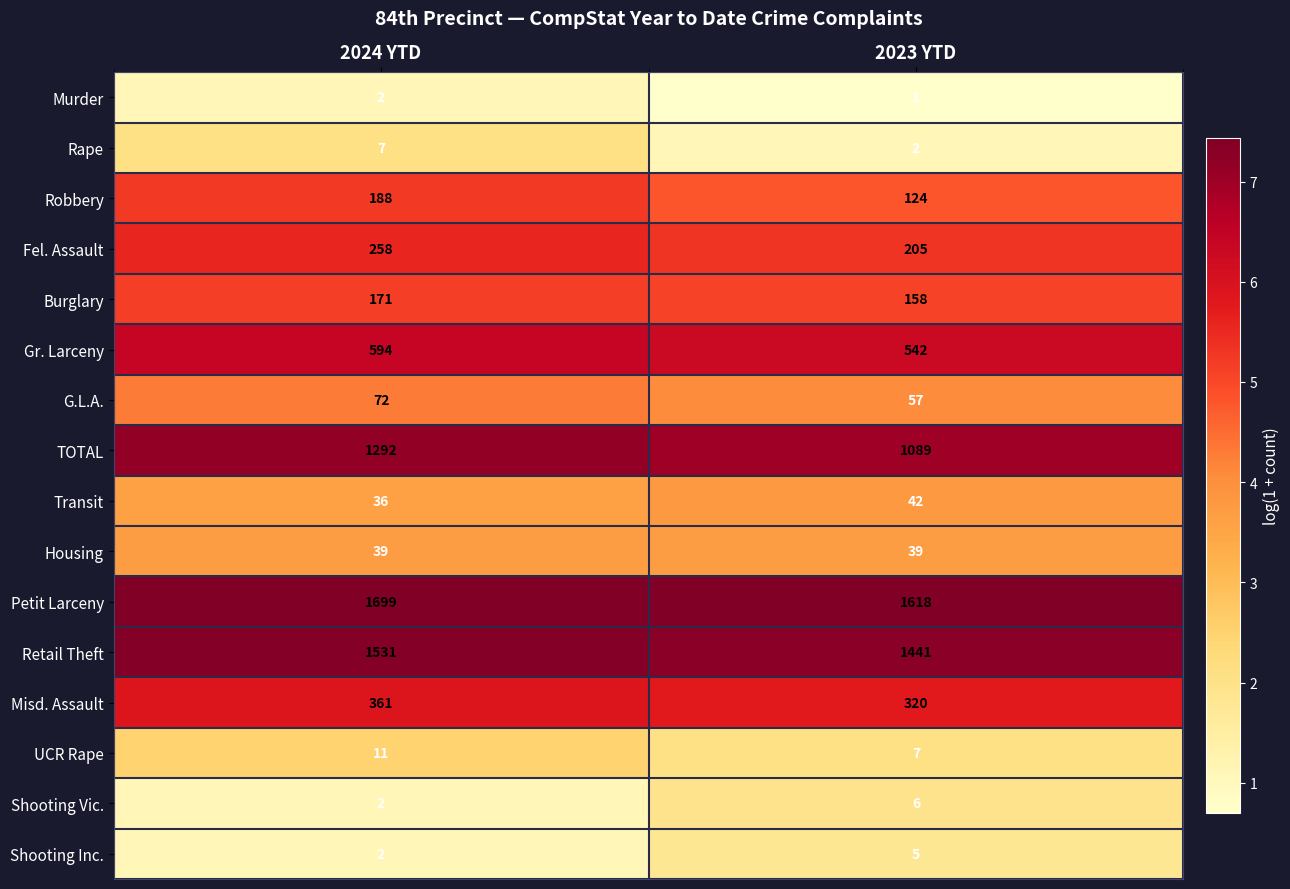

At 2023 YTD, list the series in order from smallest to largest.

Murder, Rape, Shooting Inc., Shooting Vic., UCR Rape, Housing, Transit, G.L.A., Robbery, Burglary, Fel. Assault, Misd. Assault, Gr. Larceny, TOTAL, Retail Theft, Petit Larceny